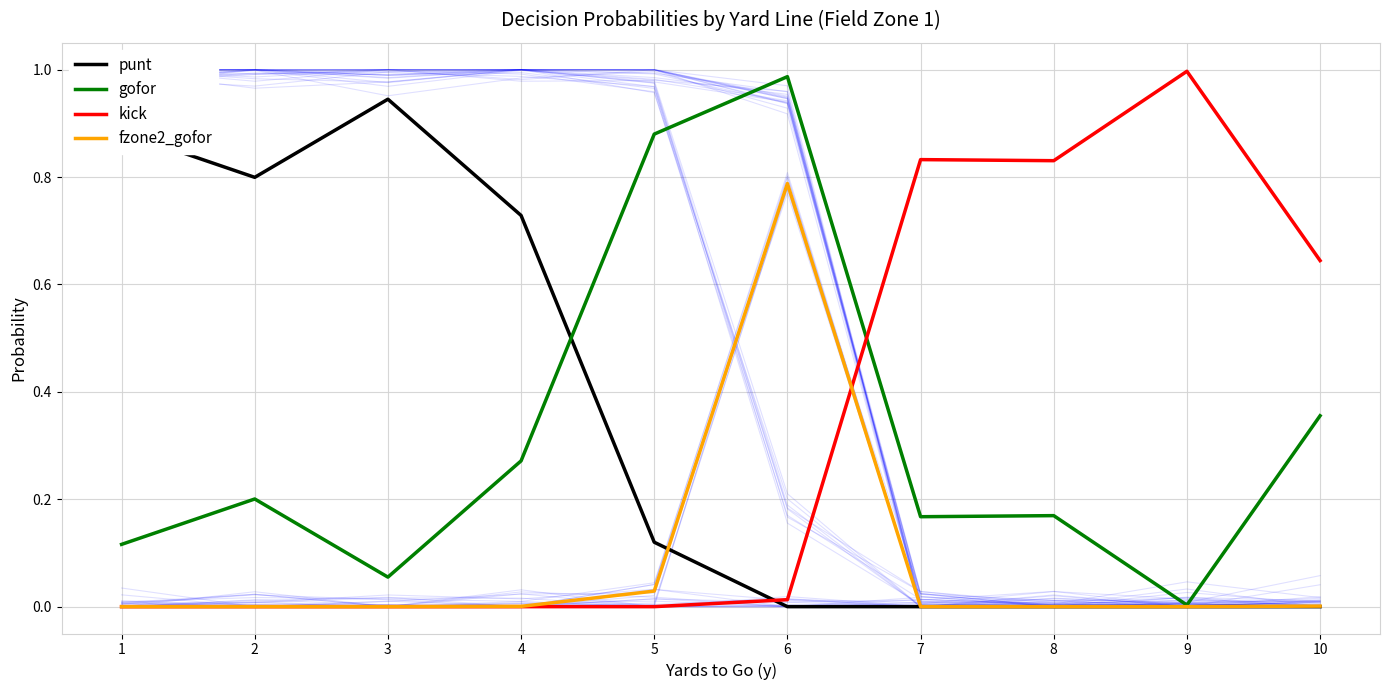

Between 4 and 7, which is larger?

4